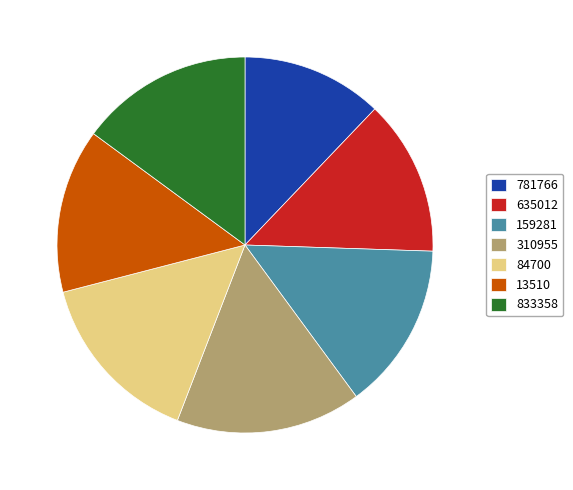

True or false: 310955 accounts for 30% of the total.

False